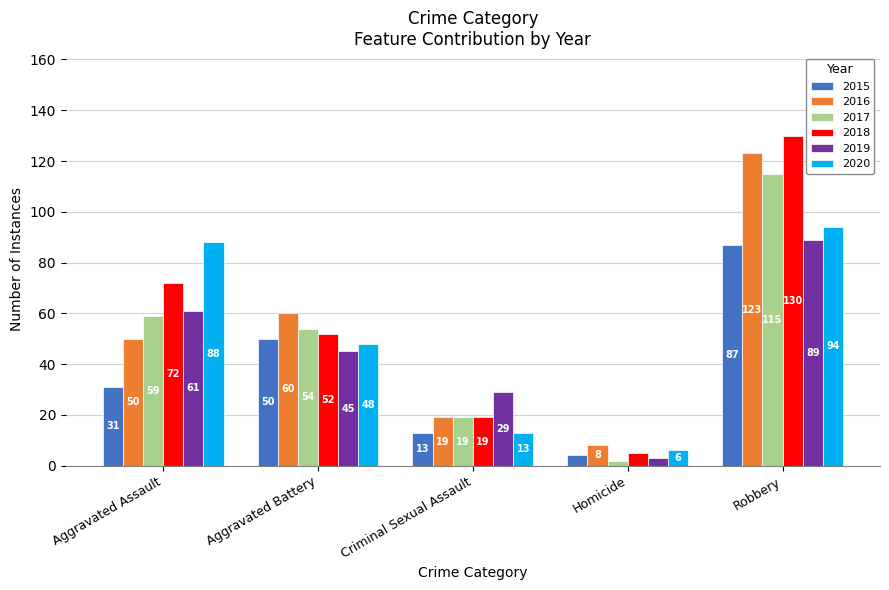

List the labels in order of 2019 value, largest first.

Robbery, Aggravated Assault, Aggravated Battery, Criminal Sexual Assault, Homicide